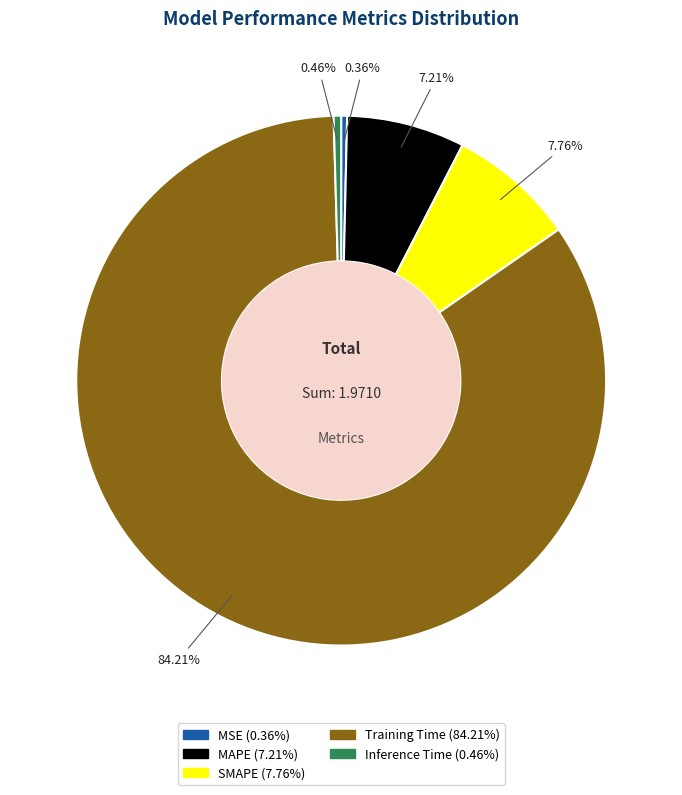

Which slice represents more than half of the pie?

Training Time